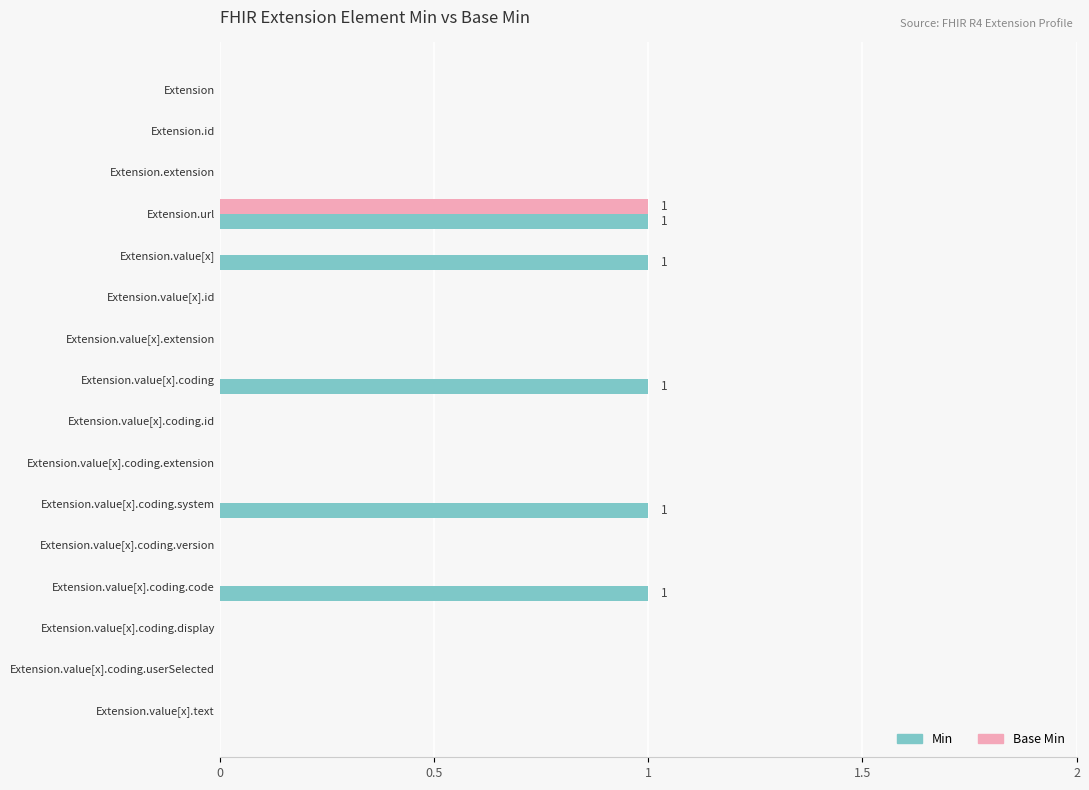

What is the sum of all Min values?

5